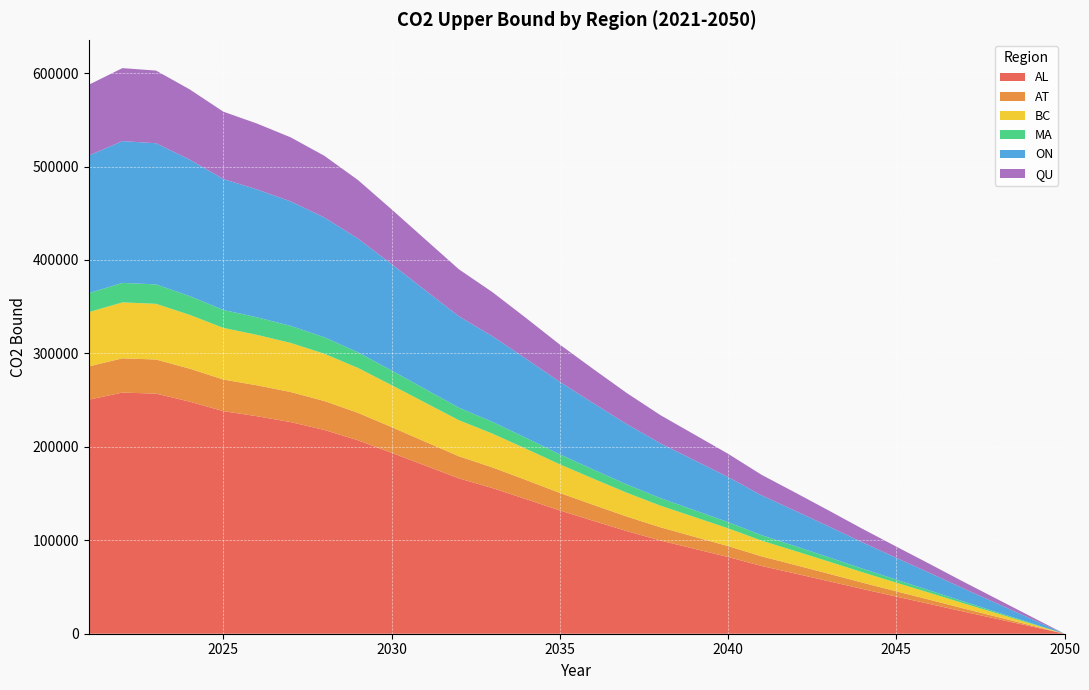

Reading right to left, what are all the values shown in this chart?

AL: 0.0	7867.9	15786.6	23685.1	31773.8	39760.2	47819.6	56155.2	64377.2	72480.6	82111.0	90883.3	99638.7	109713.3	120709.8	131923.4	143999.8	155818.0	166284.2	179944.2	193624.7	207017.8	218075.6	226480.9	232767.4	238190.1	248352.4	256944.1	258065.2	250472.2
AT: 0.0	1118.3	2243.8	3366.4	4516.1	5651.2	6796.7	7981.4	9150.1	10301.8	11670.6	12917.4	14161.8	15593.8	17156.7	18750.5	20467.0	22146.7	23634.3	25575.8	27520.3	29423.8	30995.5	32190.2	33083.7	33854.4	35298.8	36520.0	36679.3	35600.1
BC: 0.0	1824.9	3661.6	5493.5	7369.6	9222.0	11091.3	13024.7	14931.7	16811.2	19044.9	21079.5	23110.3	25447.0	27997.5	30598.4	33399.4	36140.5	38568.1	41736.4	44909.4	48015.8	50580.6	52530.1	53988.2	55246.0	57603.0	59595.8	59855.8	58094.7
MA: 0.0	635.9	1276.0	1914.4	2568.2	3213.7	3865.1	4538.9	5203.5	5858.4	6636.8	7345.9	8053.6	8867.9	9756.7	10663.1	11639.2	12594.4	13440.4	14544.5	15650.3	16732.8	17626.6	18306.0	18814.1	19252.4	20073.8	20768.2	20858.8	20245.1
ON: 0.0	4626.7	9283.4	13928.1	18684.6	23381.0	28120.4	33022.2	37857.1	42622.3	48285.5	53444.1	58592.7	64517.1	70983.6	77577.8	84679.3	91629.0	97783.7	105816.5	113861.3	121737.1	128239.7	133182.4	136879.2	140068.1	146044.0	151096.4	151755.7	147290.6
QU: 0.0	2381.0	4777.3	7167.5	9615.3	12032.1	14471.0	16993.5	19481.6	21933.8	24848.1	27502.8	30152.3	33201.0	36528.7	39922.2	43576.7	47153.1	50320.3	54454.0	58594.0	62646.9	65993.2	68536.8	70439.2	72080.2	75155.5	77755.4	78094.7	75796.9